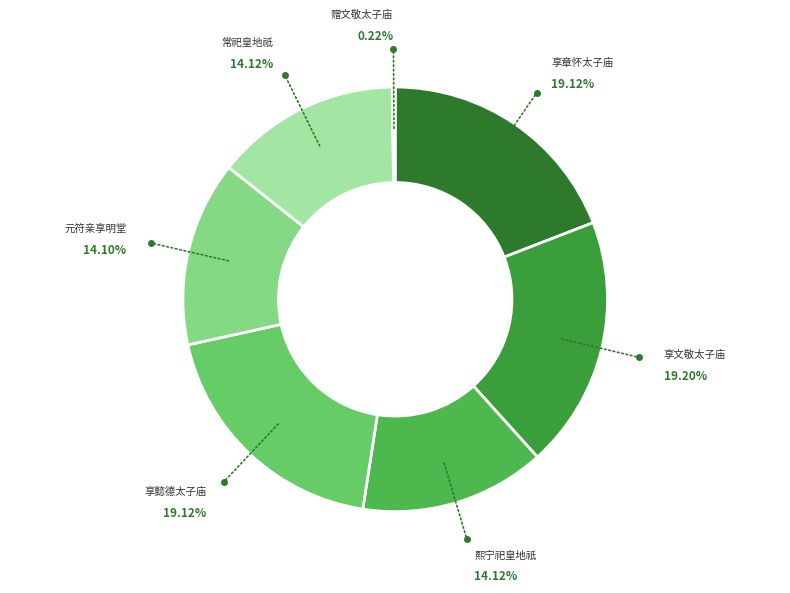

Does 熙宁祀皇地祇 account for over 50% of the chart?

No